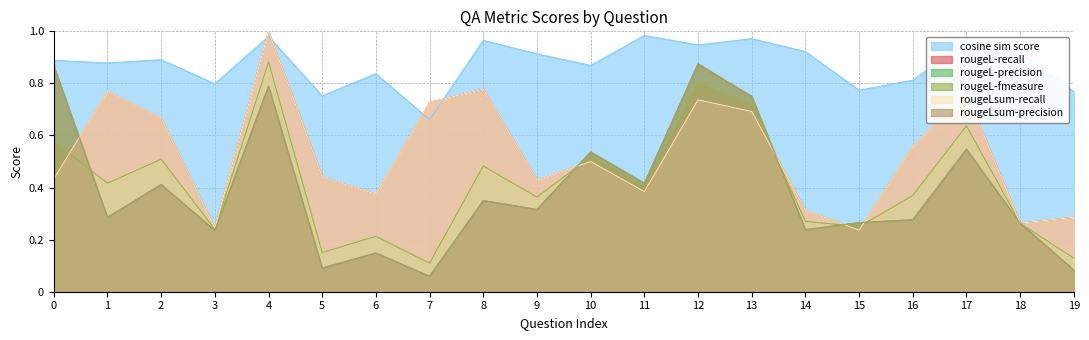

At which category is the sum across all series the highest?

4